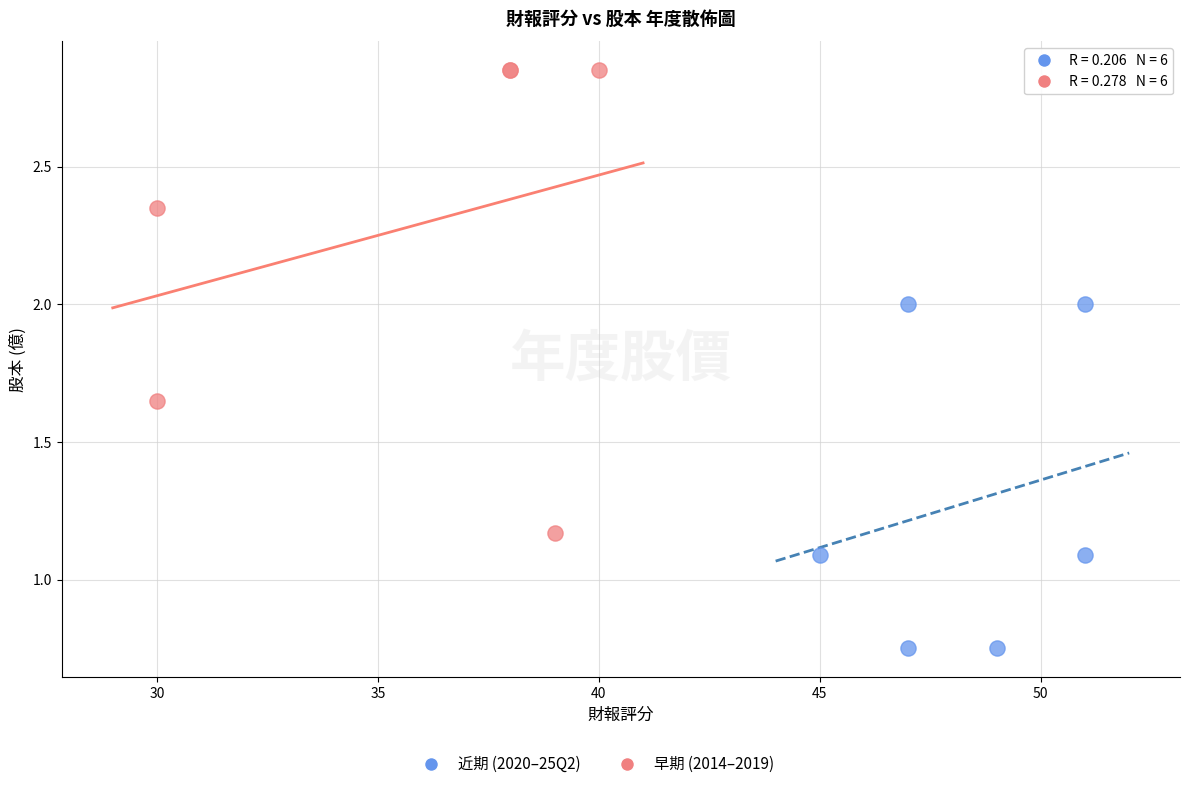

Which series contains the highest Y value?

早期 (2014–2019)